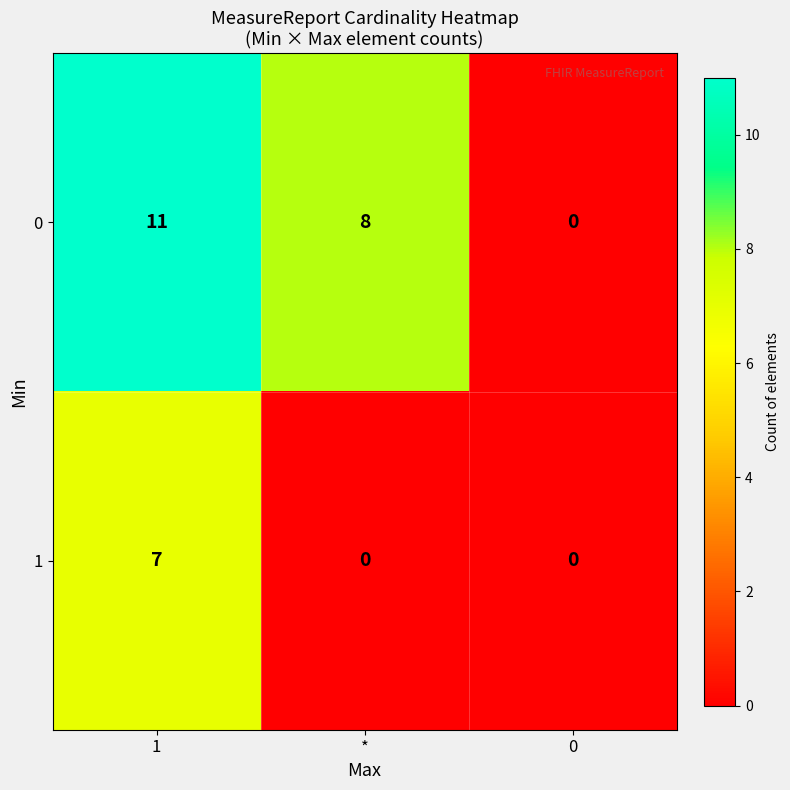

Reading left to right, what are all the values shown in this chart?

0: 11	8	0
1: 7	0	0